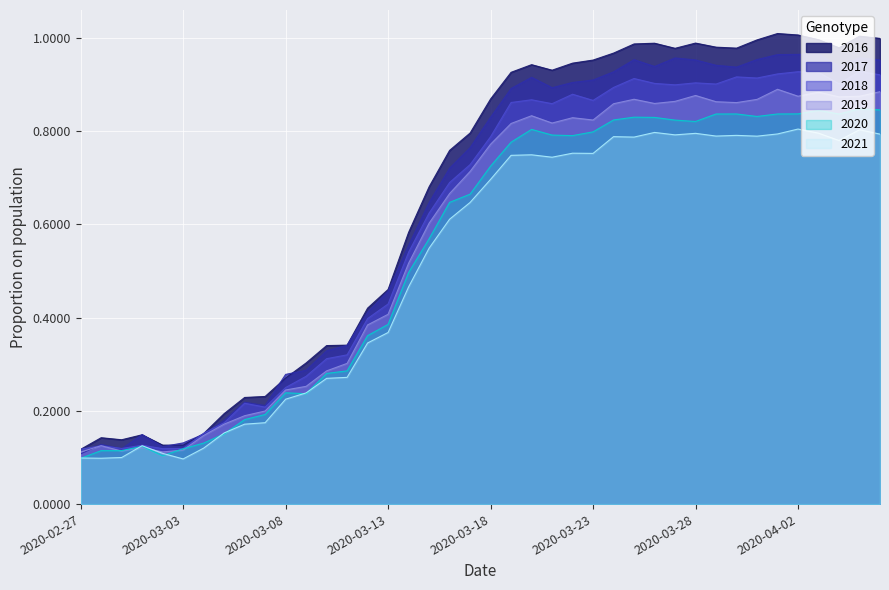

Reading left to right, transcribe all the data shown in this chart.

0.1	0.1	0.1	0.1	0.1	0.1	0.2	0.2	0.2	0.2	0.3	0.3	0.3	0.3	0.4	0.5	0.6	0.7	0.8	0.8	0.9	0.9	0.9	0.9	0.9	1.0	1.0	1.0	1.0	1.0	1.0	1.0	1.0	1.0	1.0	1.0	1.0	1.0	1.0	1.0